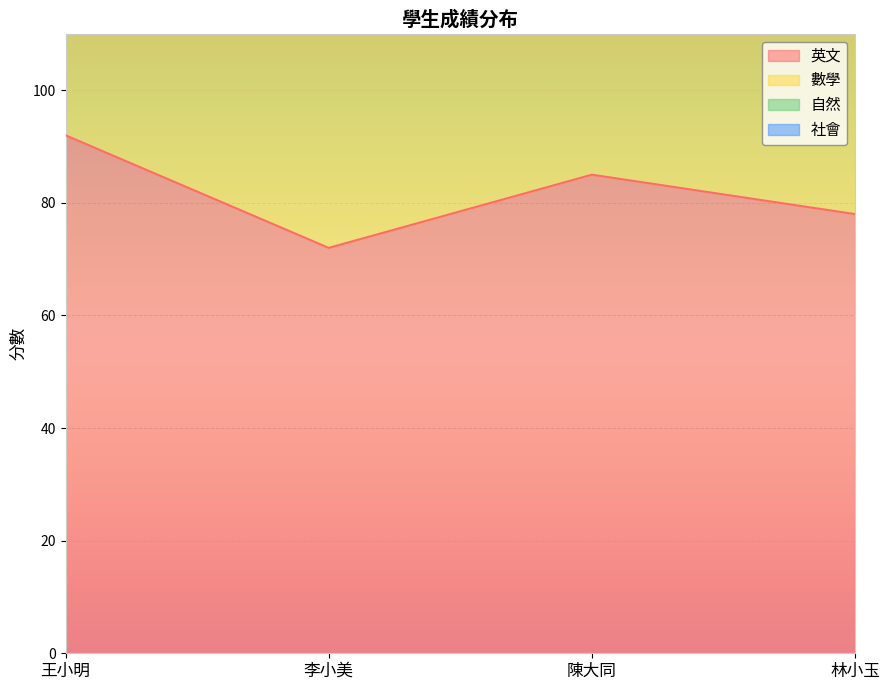

What is the label of the 3rd point from the left?

陳大同